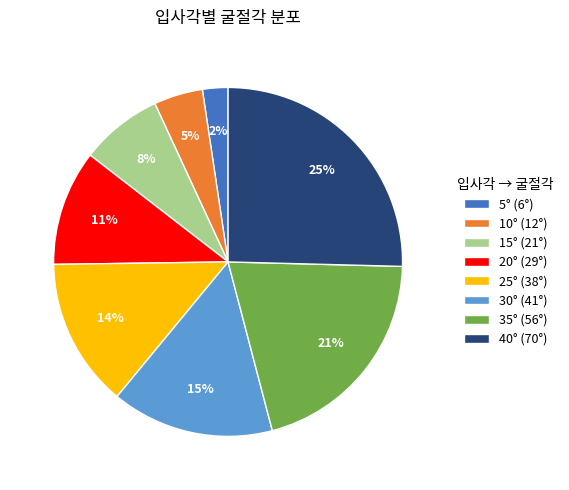

Is it true that 15° is 8% of the pie?

True